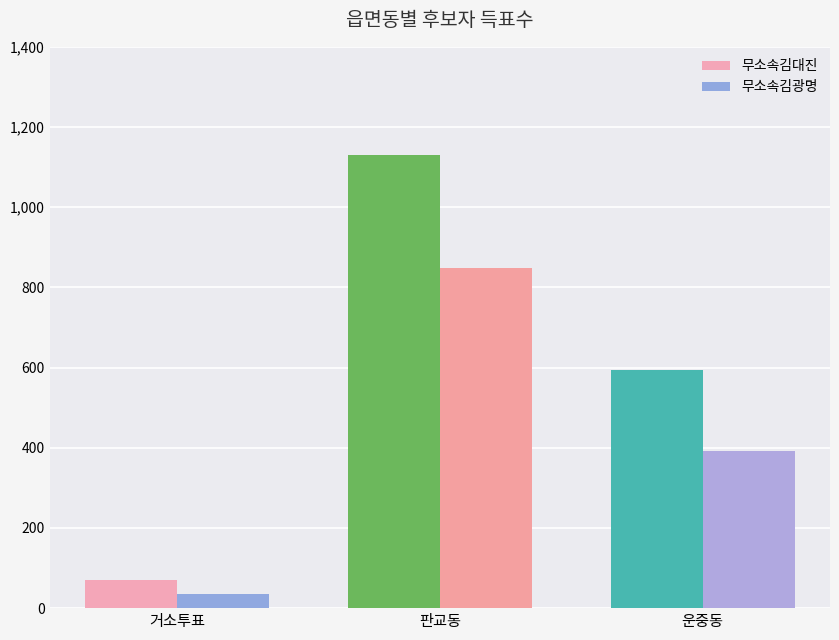

What is the difference between the 무소속김광명 values at 운중동 and 판교동?

457